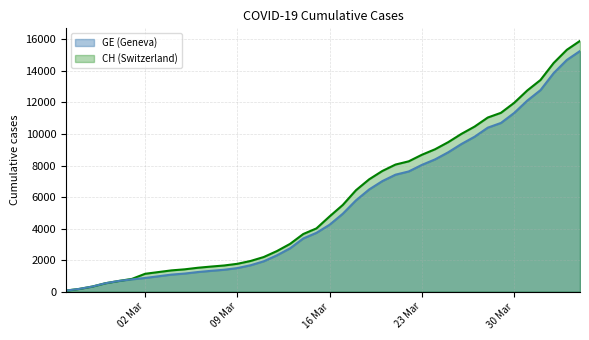

True or false: GE line has more than 0 points higher than both neighbors.

False